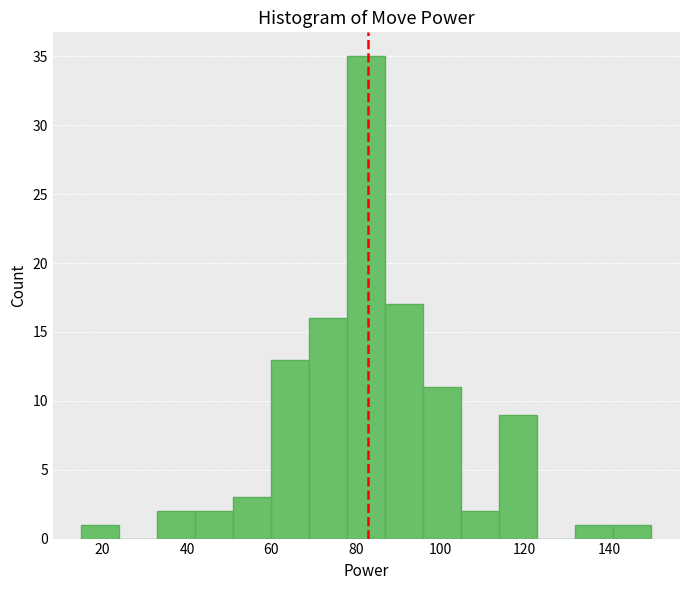

How tall is the bar that spans 96 to 105 on the x-axis? Neither the bar edges nor the heights are printed on the chart, so give them approximately, as read against the axes.

11